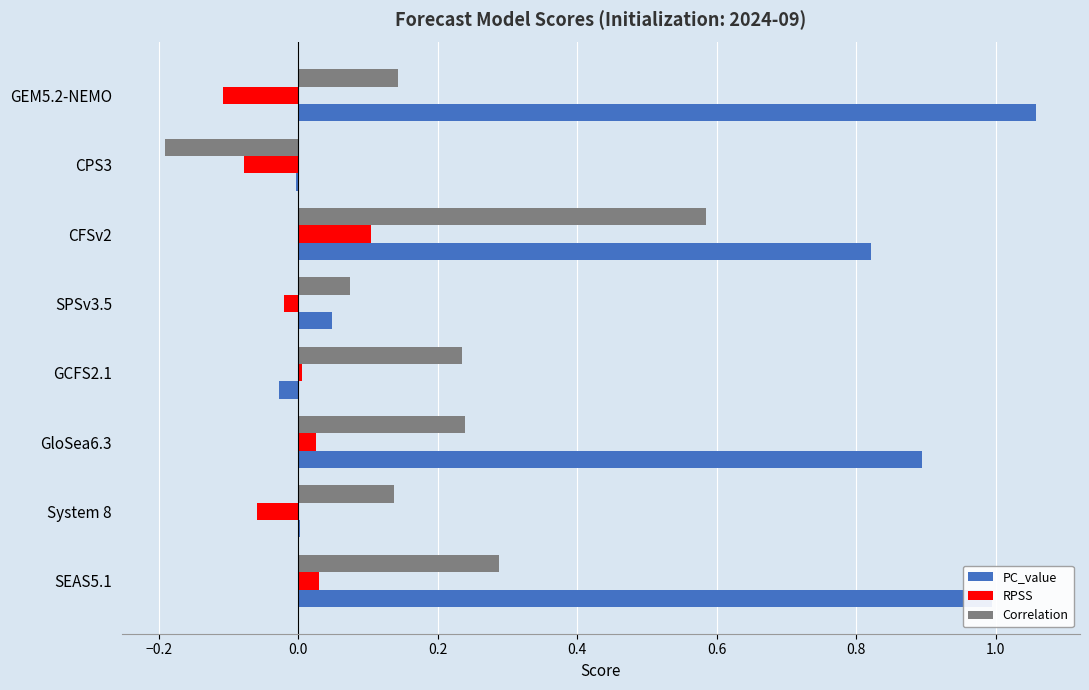

At which category is the sum across all series the highest?

CFSv2